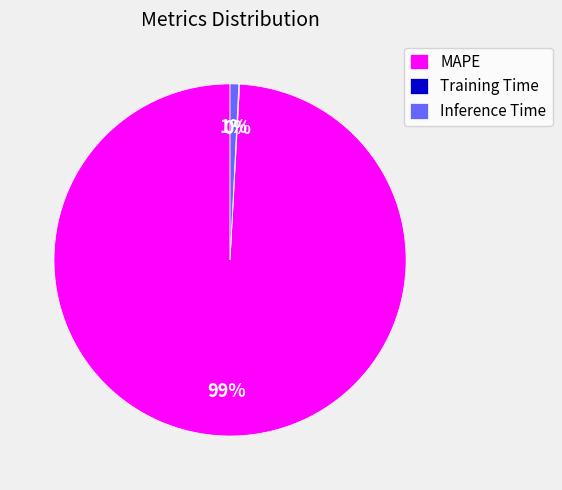

The Inference Time slice represents 1% of the pie. True or false?

True